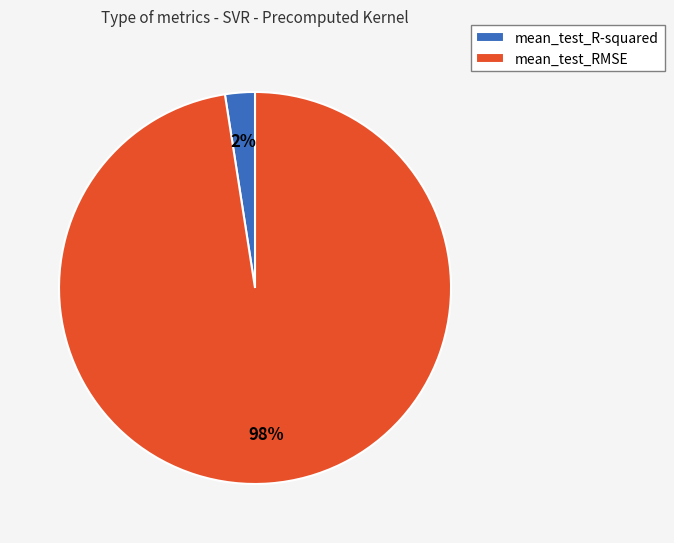

Which has a higher value, mean_test_RMSE or mean_test_R-squared?

mean_test_RMSE